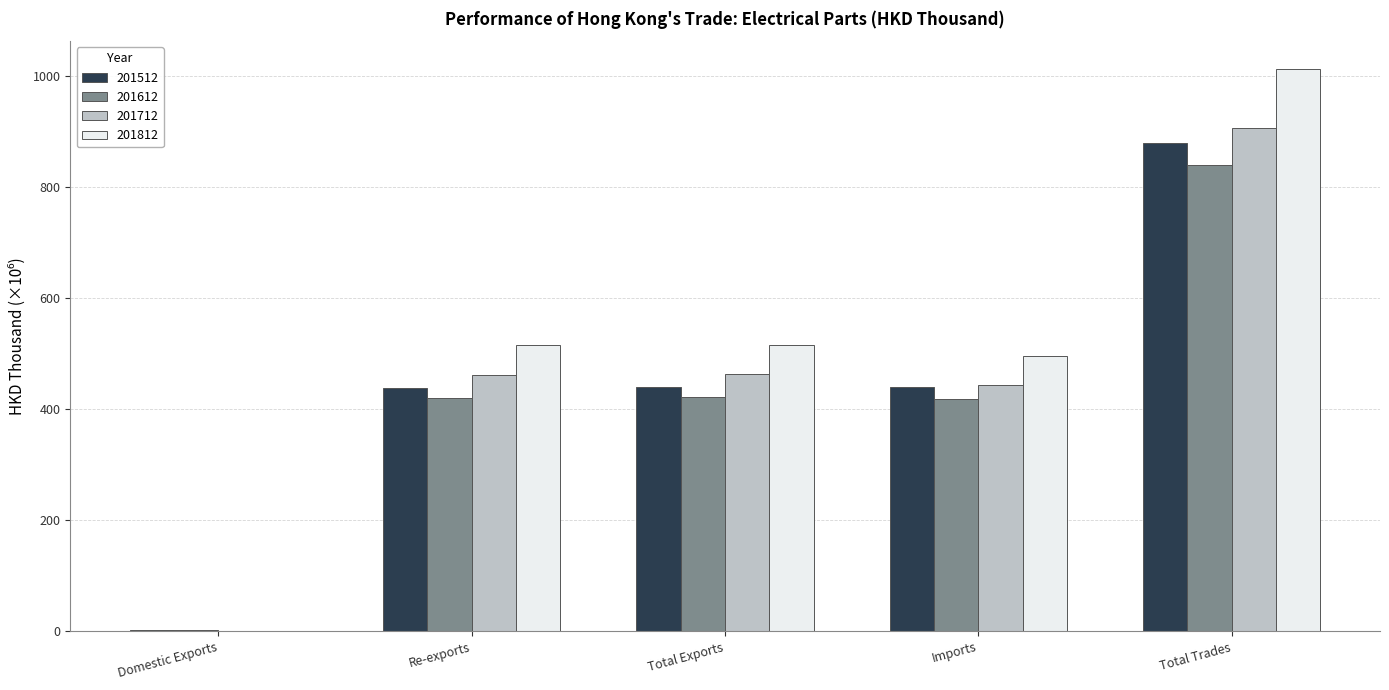

Which series has the largest total across all categories?

201812